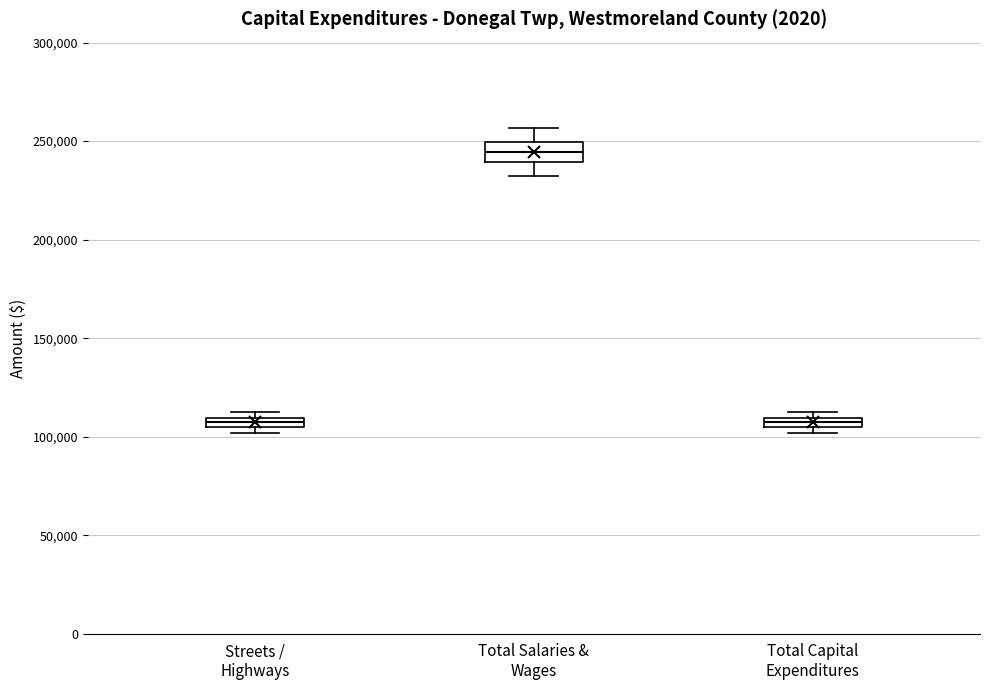

Where is the lower edge of the box for Streets / Highways on the y-axis? The values are not printed on the chart, so give them approximately, as read against the axis.

105000